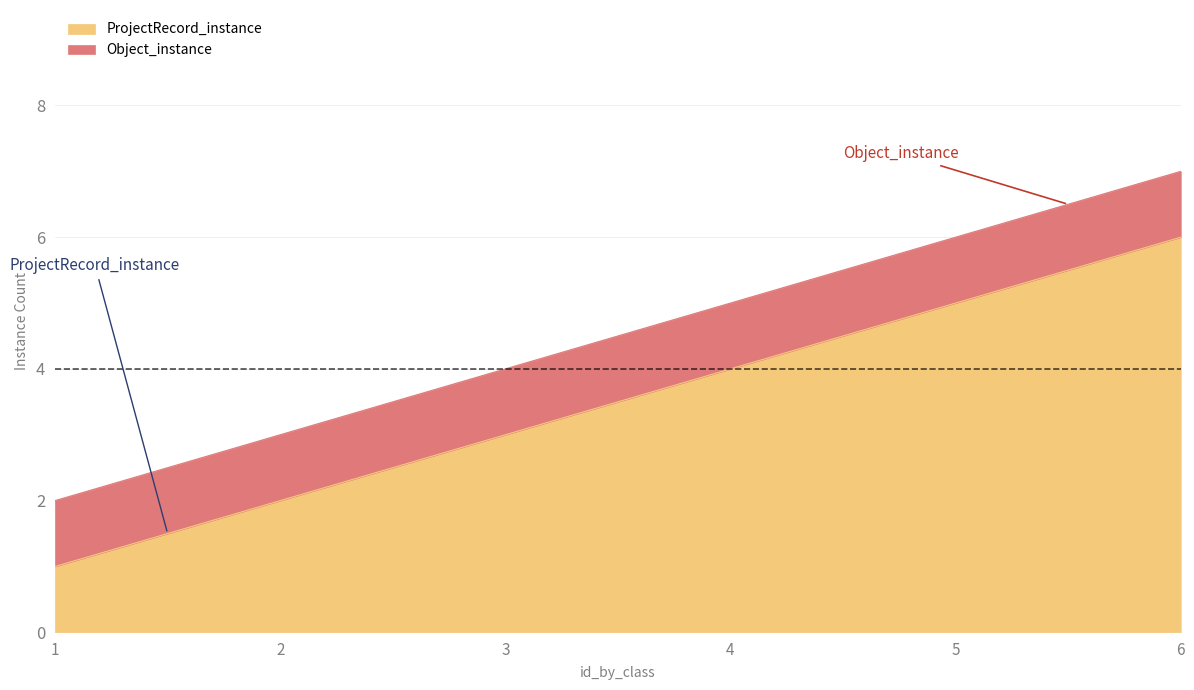

How many values are below 4?

3